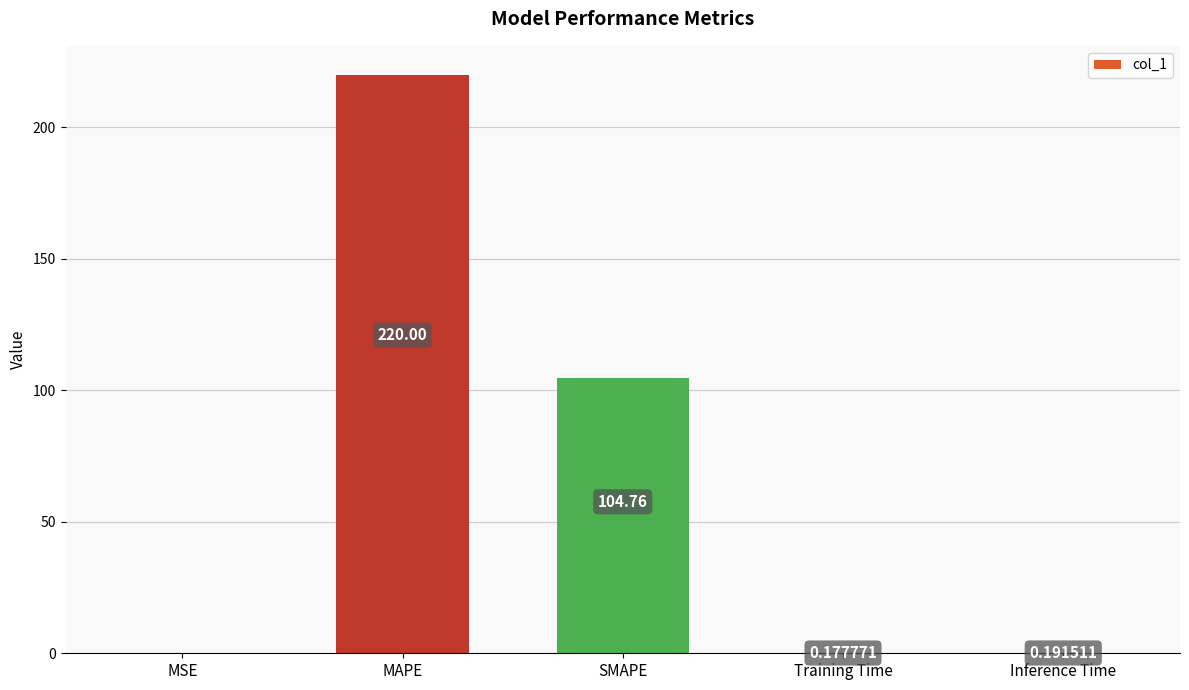

Where is the data nearest to the value 110?

SMAPE